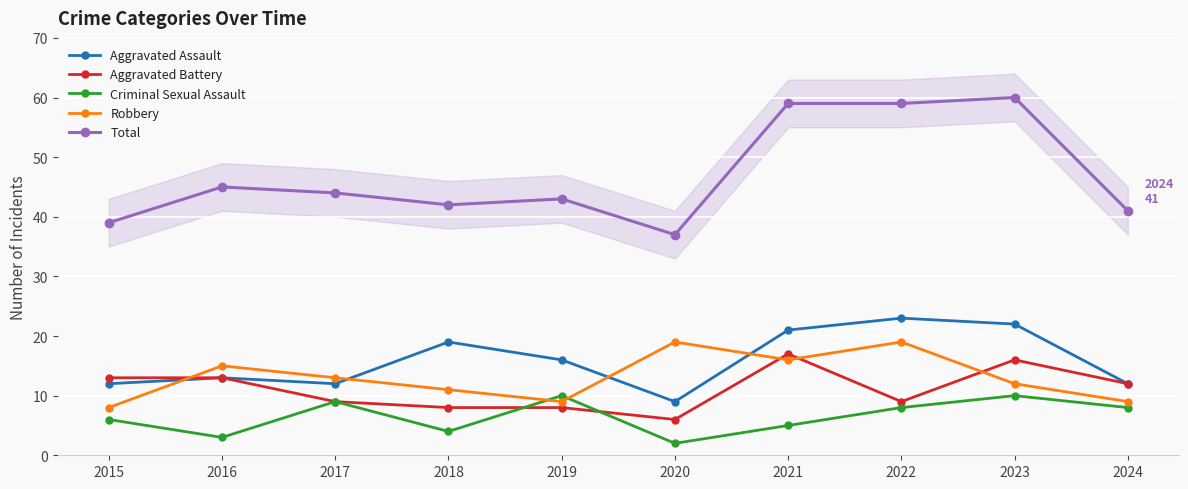

True or false: Criminal Sexual Assault and Aggravated Assault intersect in this chart.

False